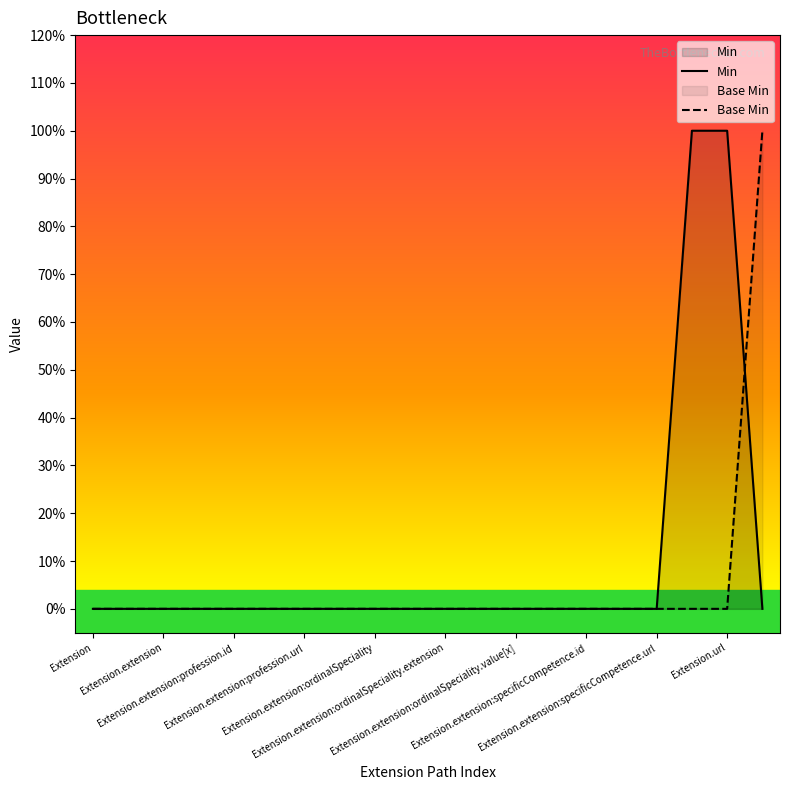

Which series has the largest total across all categories?

Min